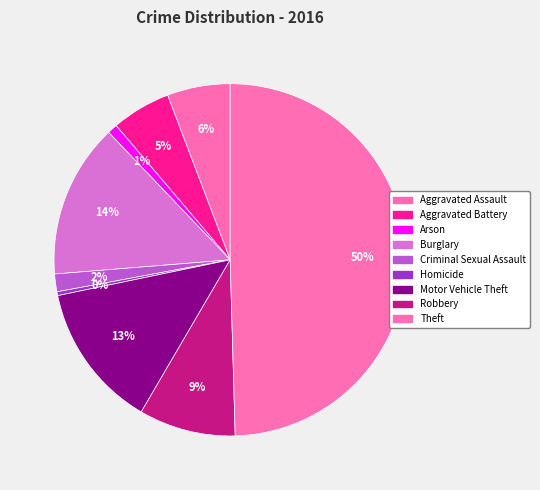

What is the smallest slice in the pie chart?

Homicide